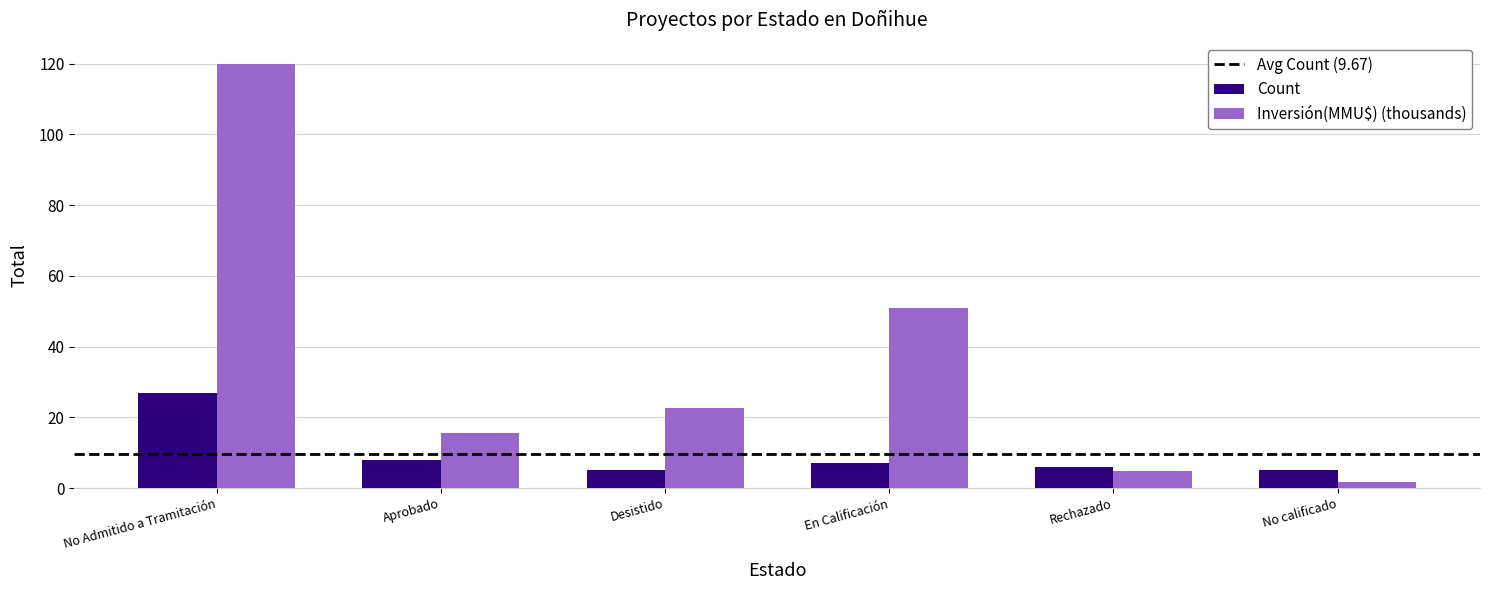

What is the label of the 6th bar from the left?

No calificado